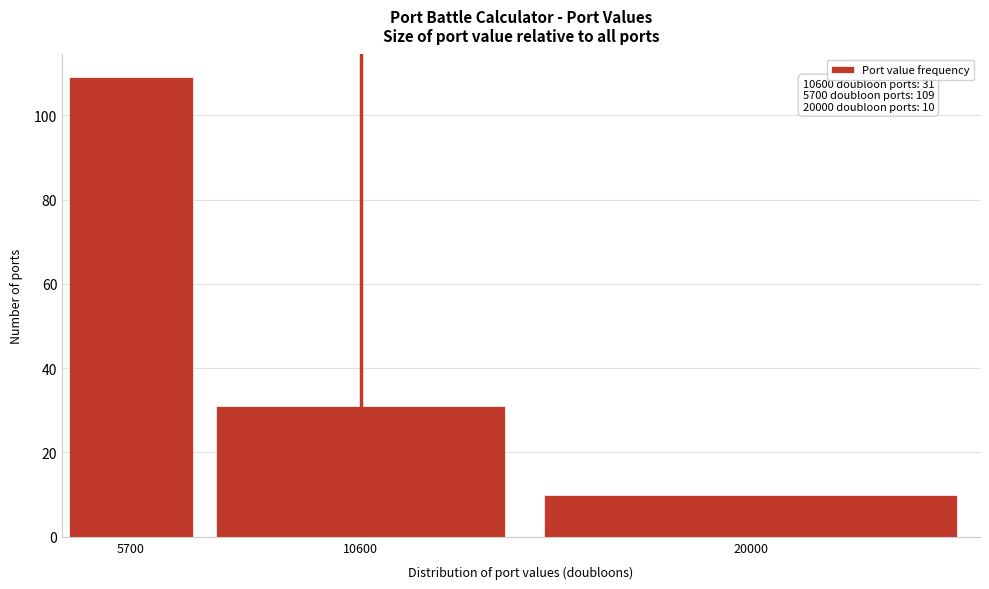

Reading right to left, extract all data points from this chart.

20000=10	10600=31	5700=109